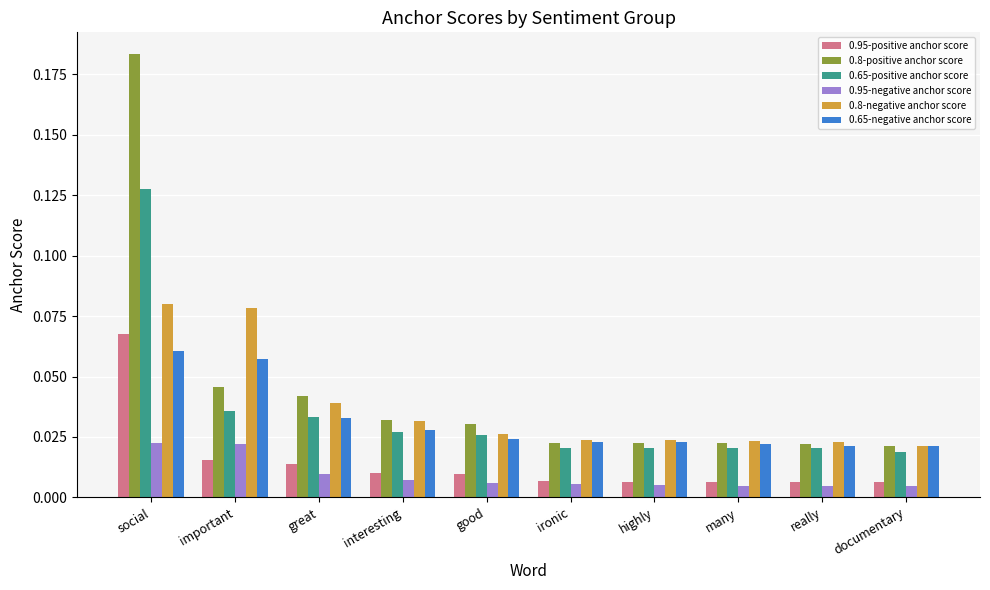

Does the chart contain stacked bars?

No